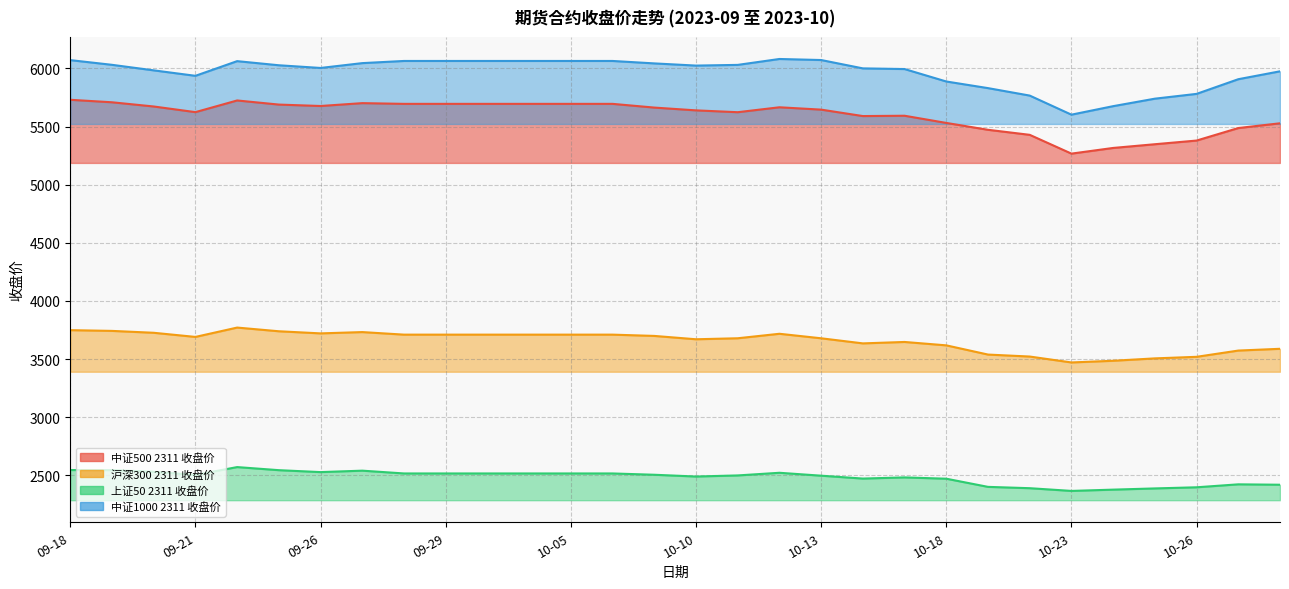

Where does the 上证50 2311 收盘价 series first go above 2504?

09-18